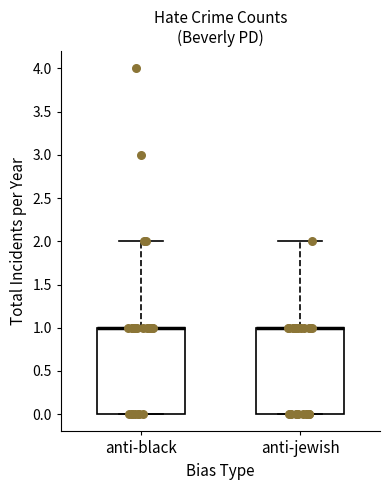

Reading left to right, transcribe this box plot: for each box, give where its median line is, the range the box spans, and where its two whiskers end, as read against the y-axis. The values are not printed on the chart, so give them approximately, as read against the axis.

anti-black: median 1 (drawn on the box's upper edge), box 0 to 1, whiskers 0 to 2
anti-jewish: median 1 (drawn on the box's upper edge), box 0 to 1, whiskers 0 to 2